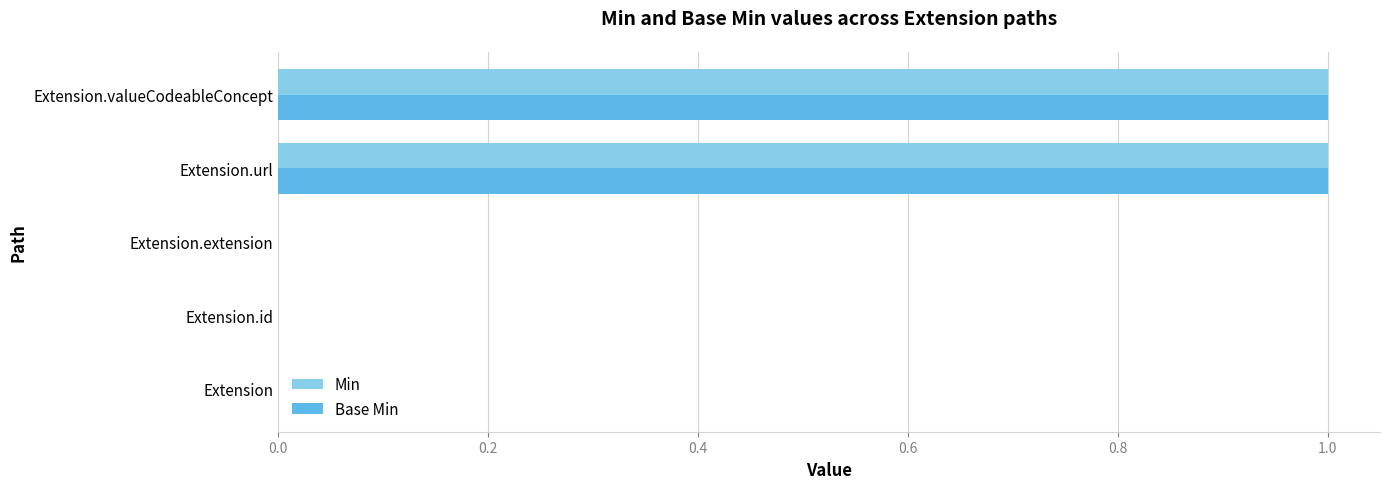

The value of Base Min at Extension.url is 1. True or false?

True